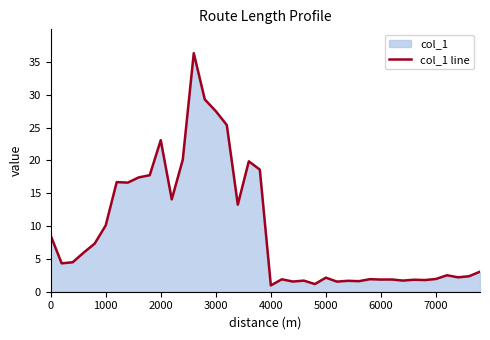

What is the difference between the maximum and minimum values?

35.4